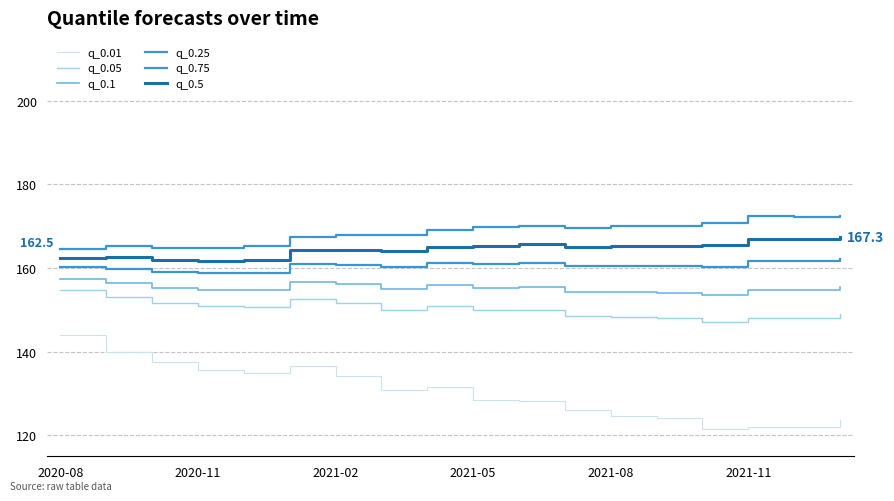

True or false: q_0.05 and q_0.75 intersect in this chart.

False